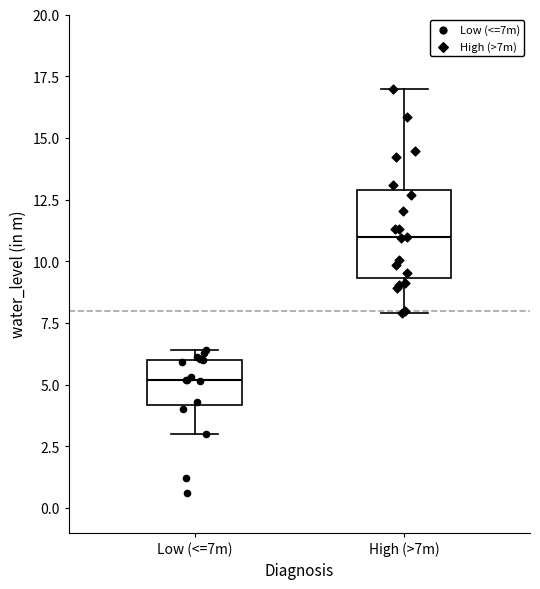

Reading left to right, transcribe this box plot: for each box, give where its median line is, the range the box spans, and where its two whiskers end, as read against the y-axis. The values are not printed on the chart, so give them approximately, as read against the axis.

Low (<=7m): median 5.0, box 4.0 to 6.0, whiskers 3.0 to 6.5
High (>7m): median 11.0, box 9.5 to 13.0, whiskers 8.0 to 17.0